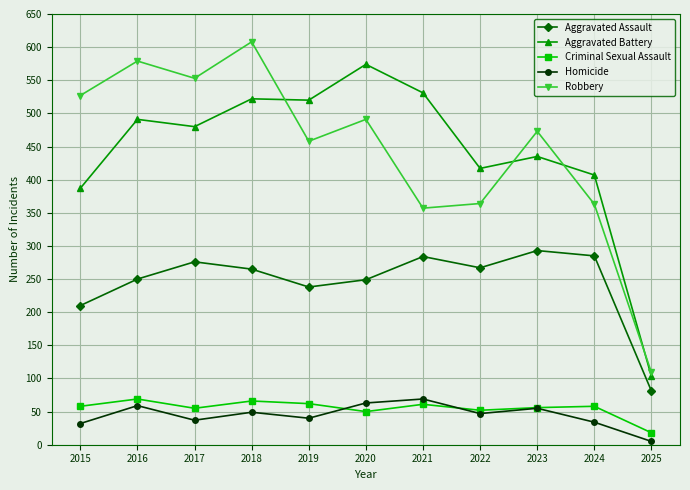

Where do Homicide and Criminal Sexual Assault first cross each other?

2019 and 2020